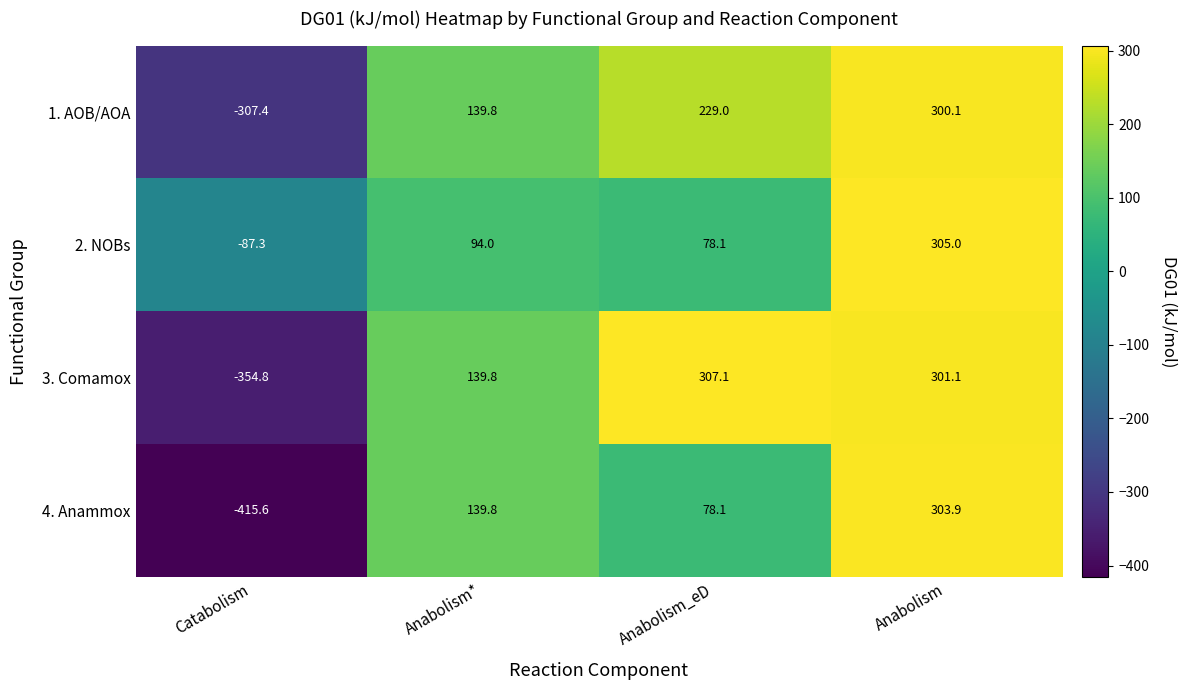

Which category has the lowest value in the 4. Anammox series?

Catabolism